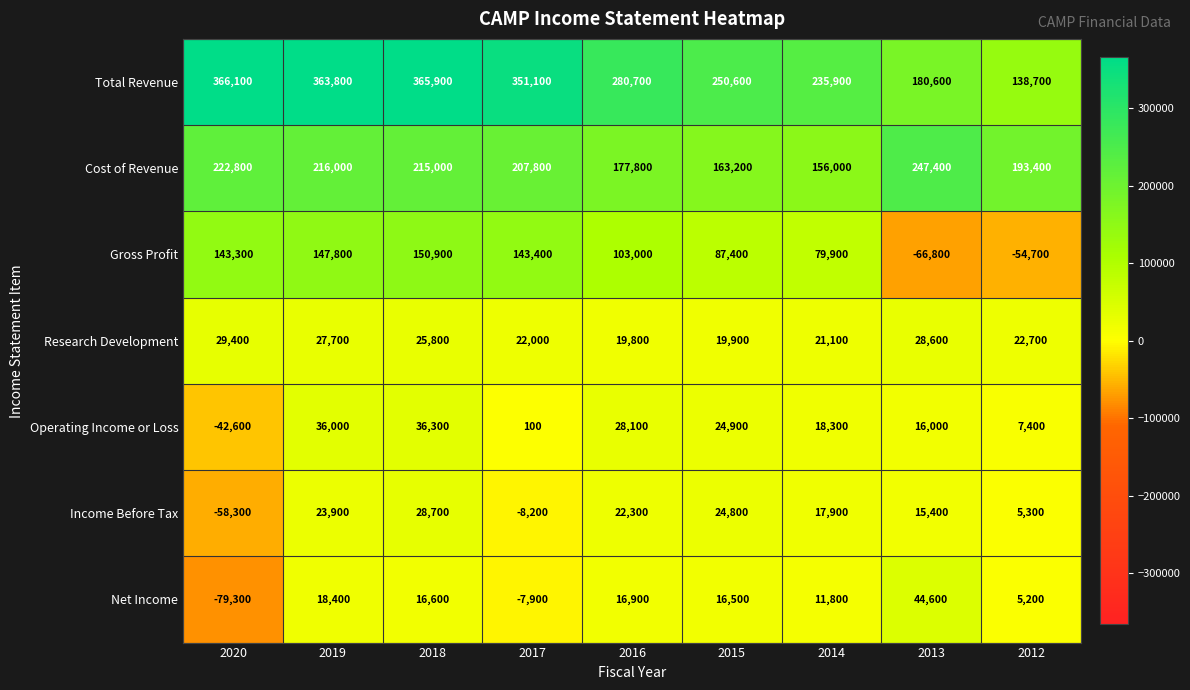

Read the Cost of Revenue value at 2019.

216000